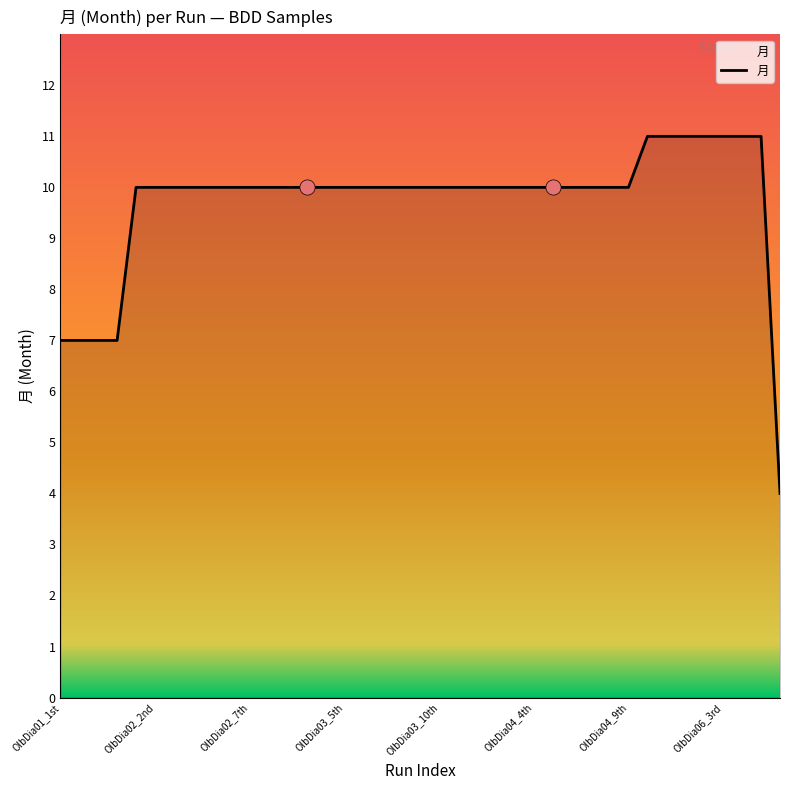

What is the difference between the maximum and minimum values?

7